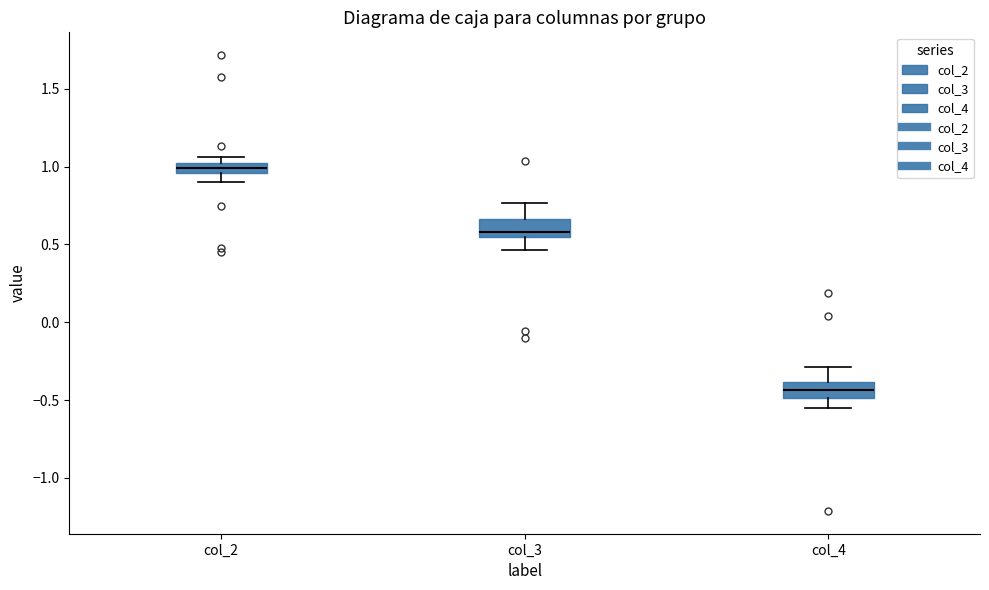

Where does the lower whisker of the box for col_2 end on the y-axis? The values are not printed on the chart, so give them approximately, as read against the axis.

0.90